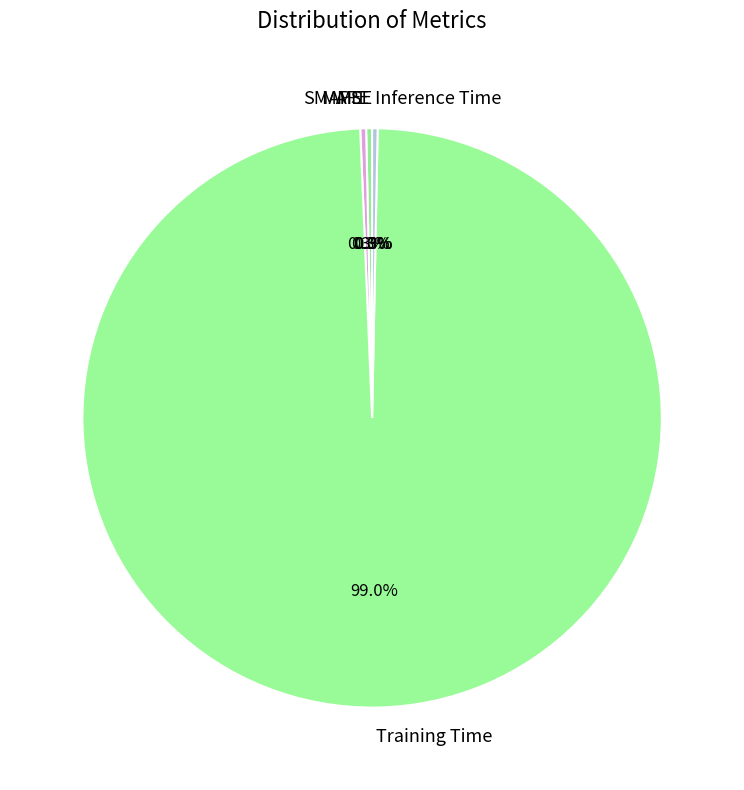

Is there a majority slice in this chart?

Yes